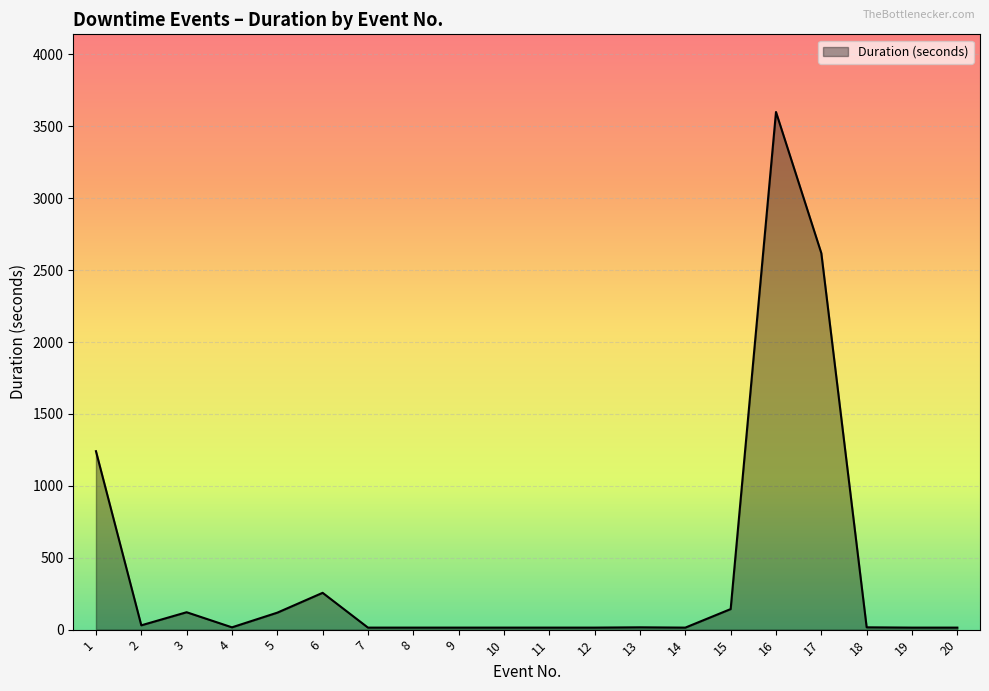

Does the chart display data point markers on the line(s)?

No